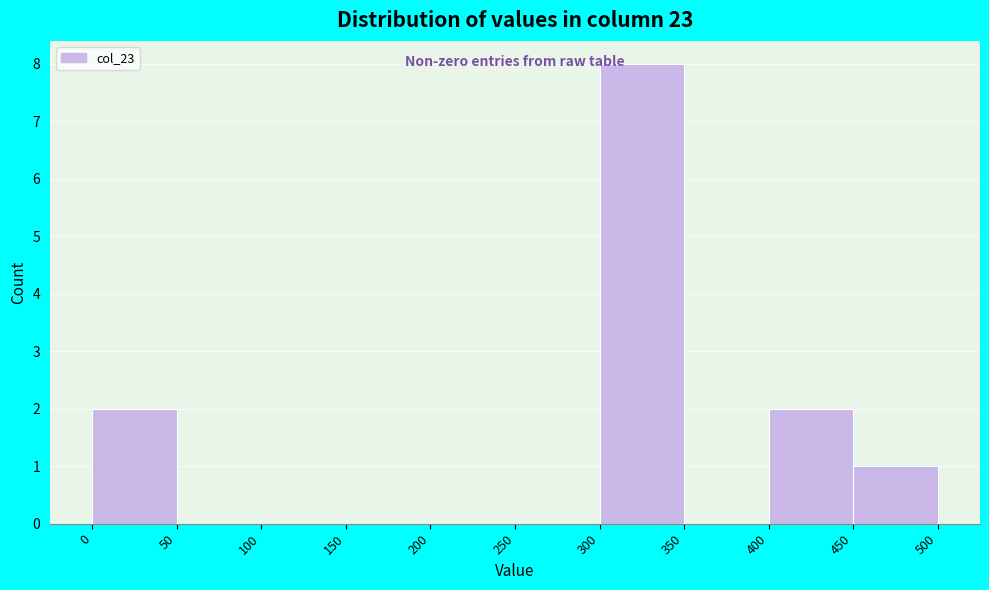

Reading left to right, transcribe this chart: for each bar, give the range it covers on the x-axis and its height. The values are not printed on the chart, so give them approximately, as read against the axis.

0 to 50: 2
50 to 100: 0
100 to 150: 0
150 to 200: 0
200 to 250: 0
250 to 300: 0
300 to 350: 8
350 to 400: 0
400 to 450: 2
450 to 500: 1